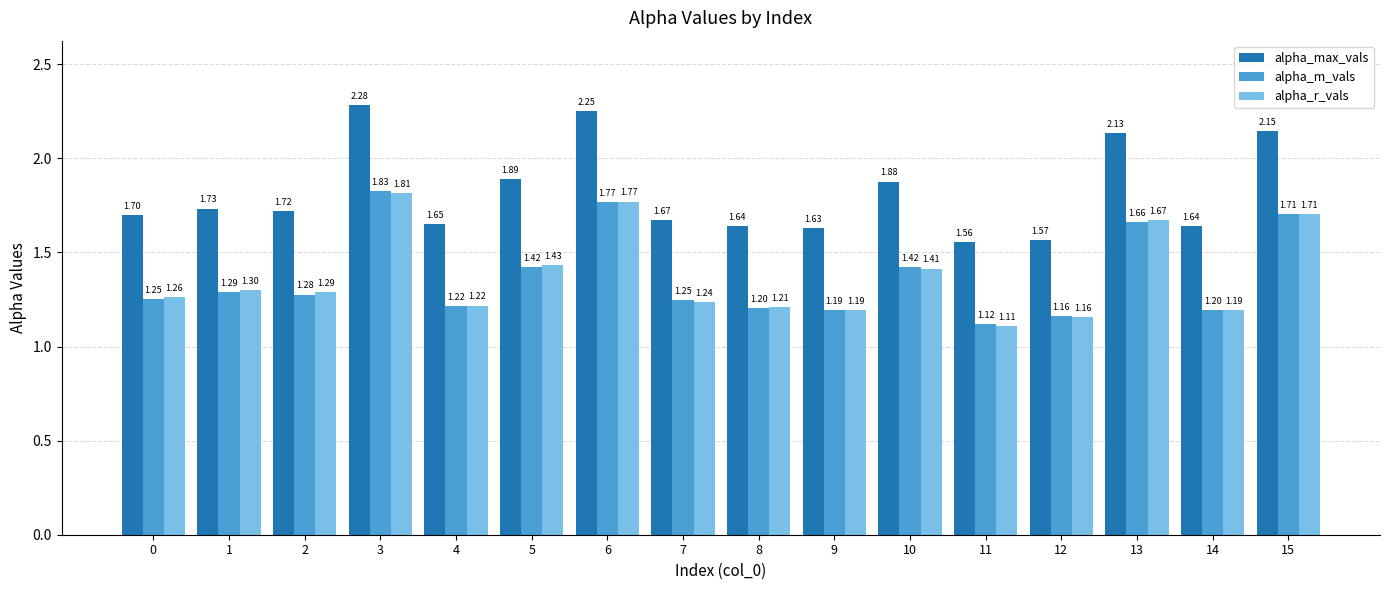

Which series has the largest total across all categories?

alpha_max_vals